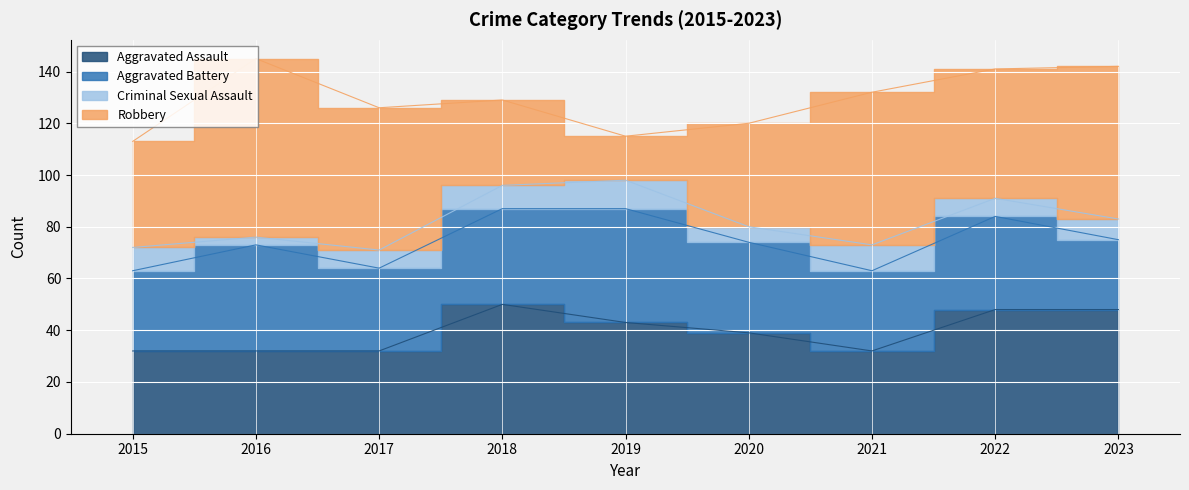

What is the minimum value for Aggravated Battery?

27